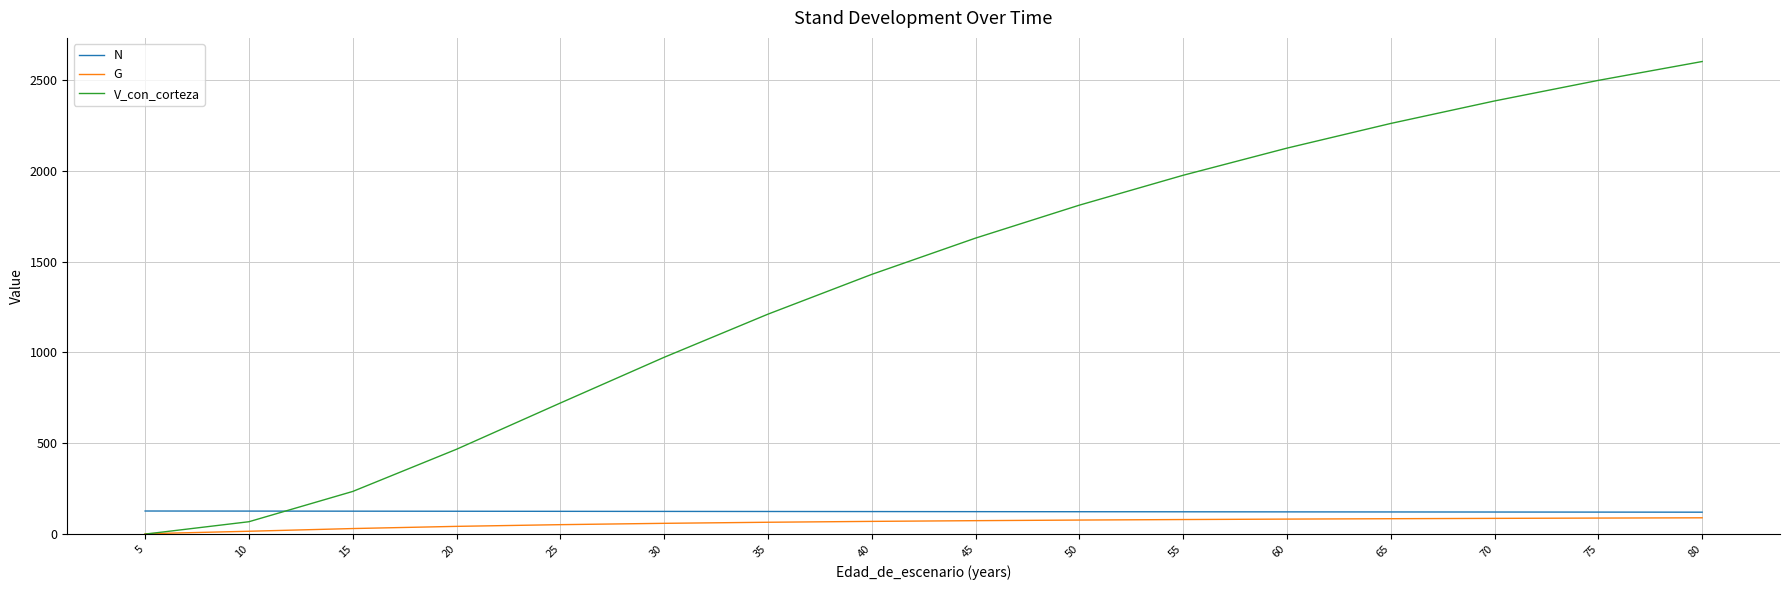

Rank the categories by V_con_corteza value from highest to lowest.

80, 75, 70, 65, 60, 55, 50, 45, 40, 35, 30, 25, 20, 15, 10, 5